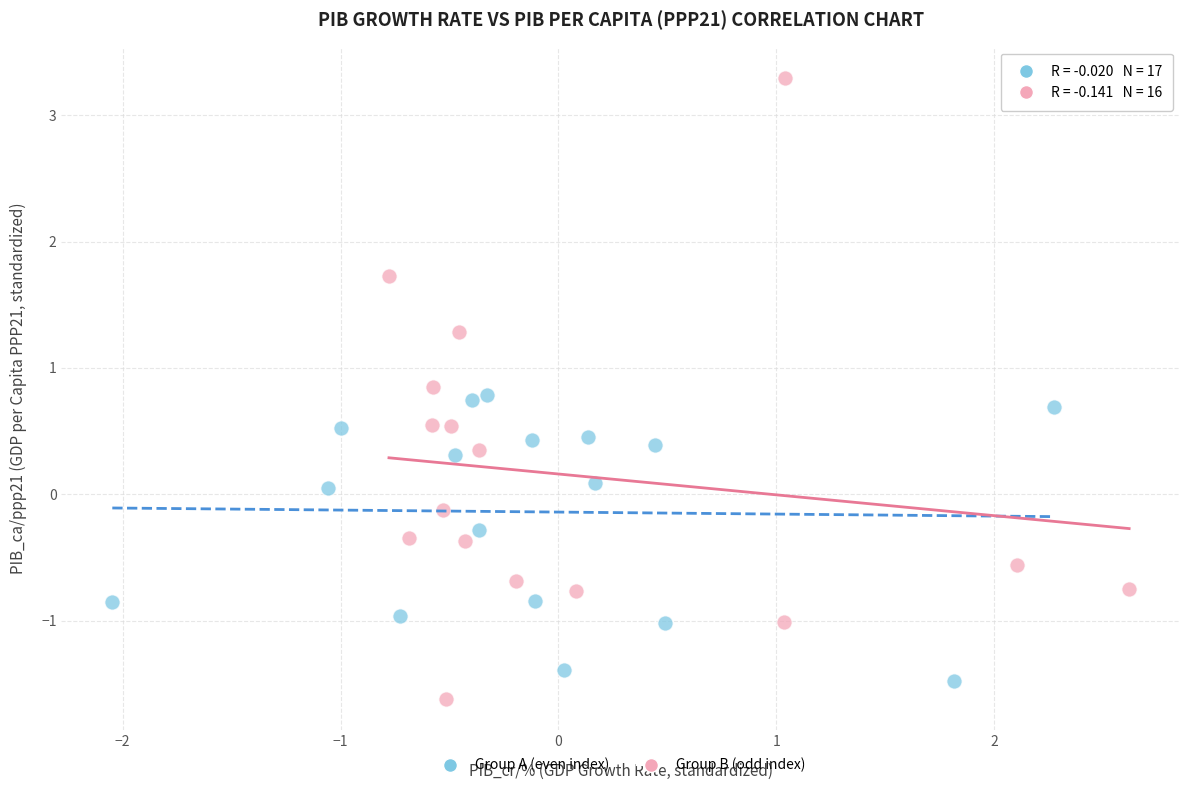

Which series reaches the maximum Y coordinate?

Group B (odd index)